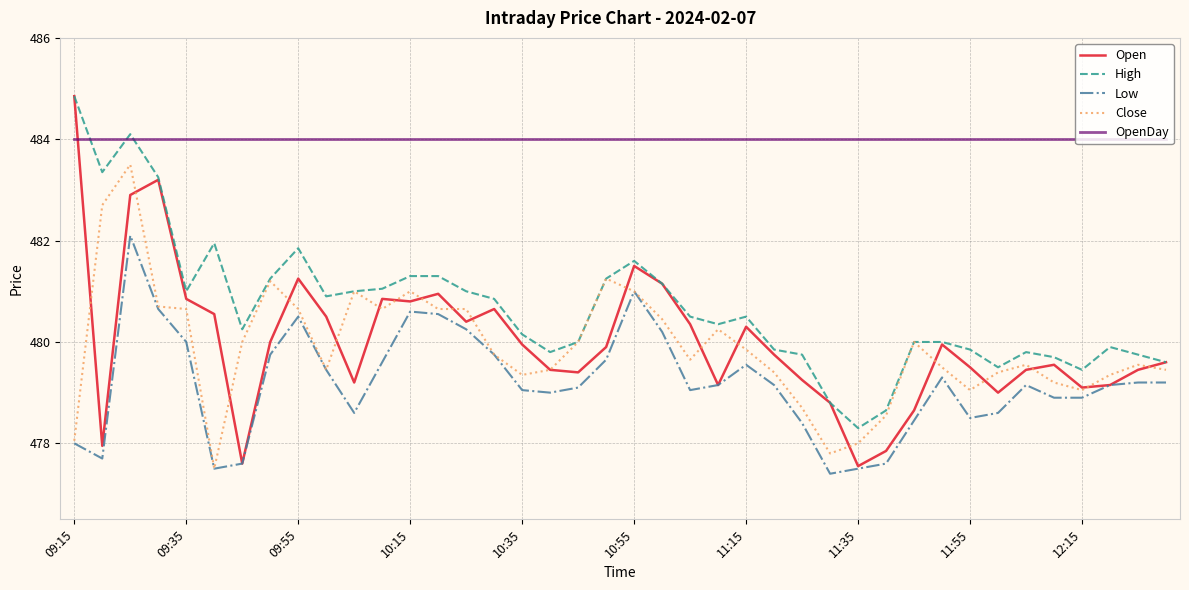

Which series has the largest total across all categories?

OpenDay